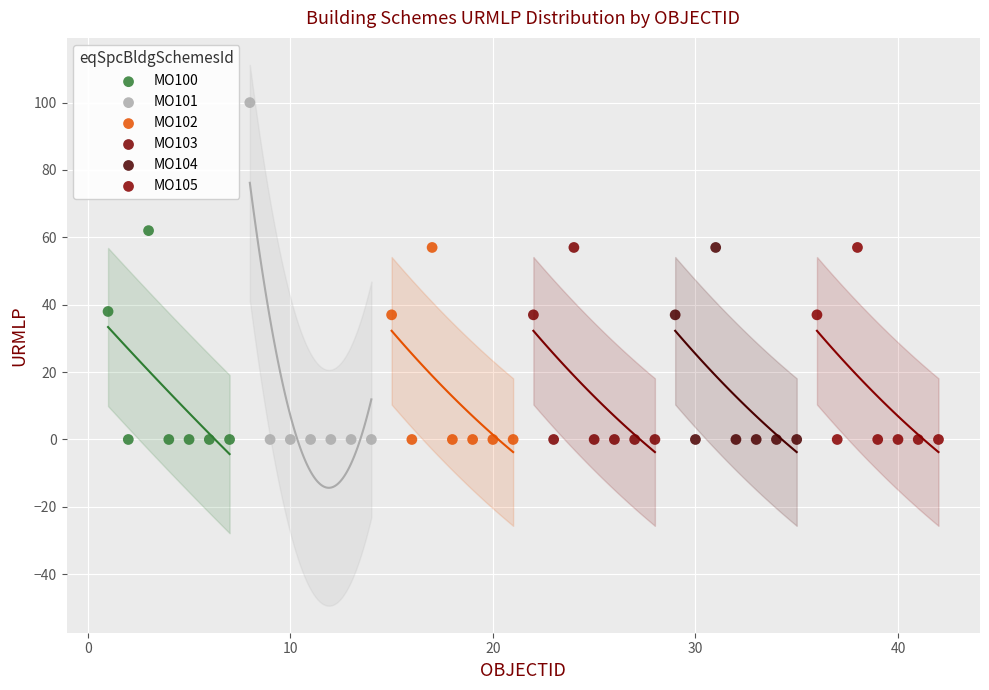

What are all the series names shown in the legend?

MO100, MO101, MO102, MO103, MO104, MO105